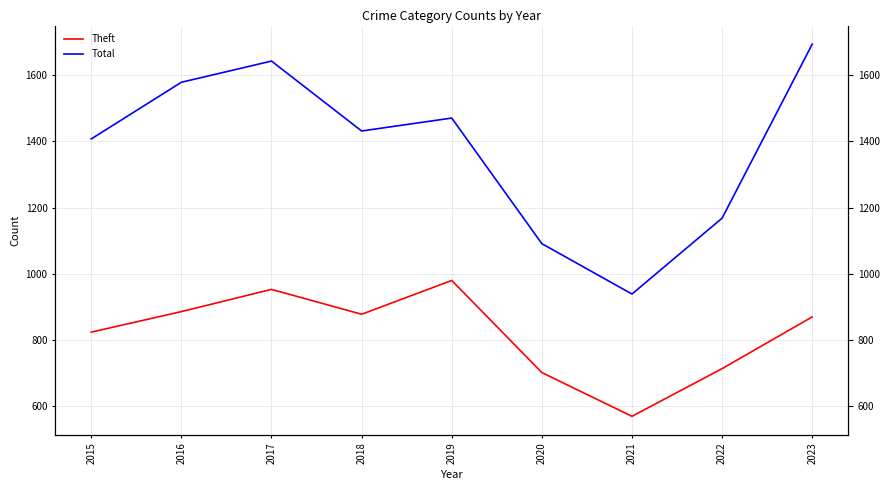

What is the value of the Theft point at the 6th from the left?

702